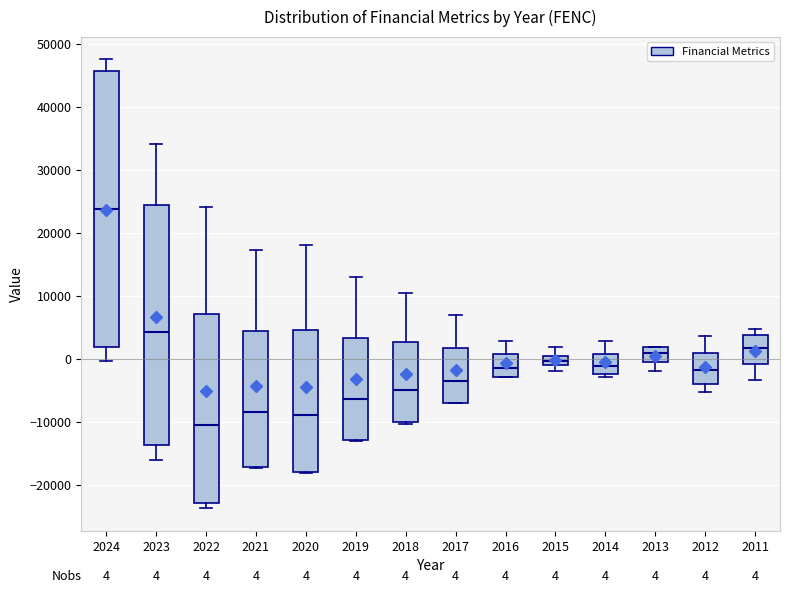

Which box has the lowest median line?

2022